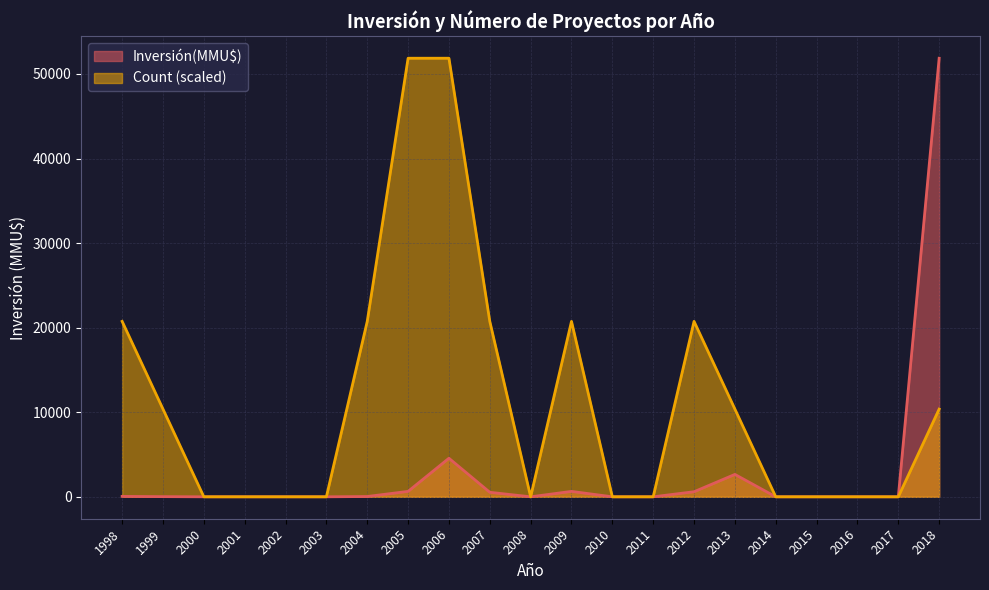

Which series has the widest spread of values?

Inversión(MMU$)